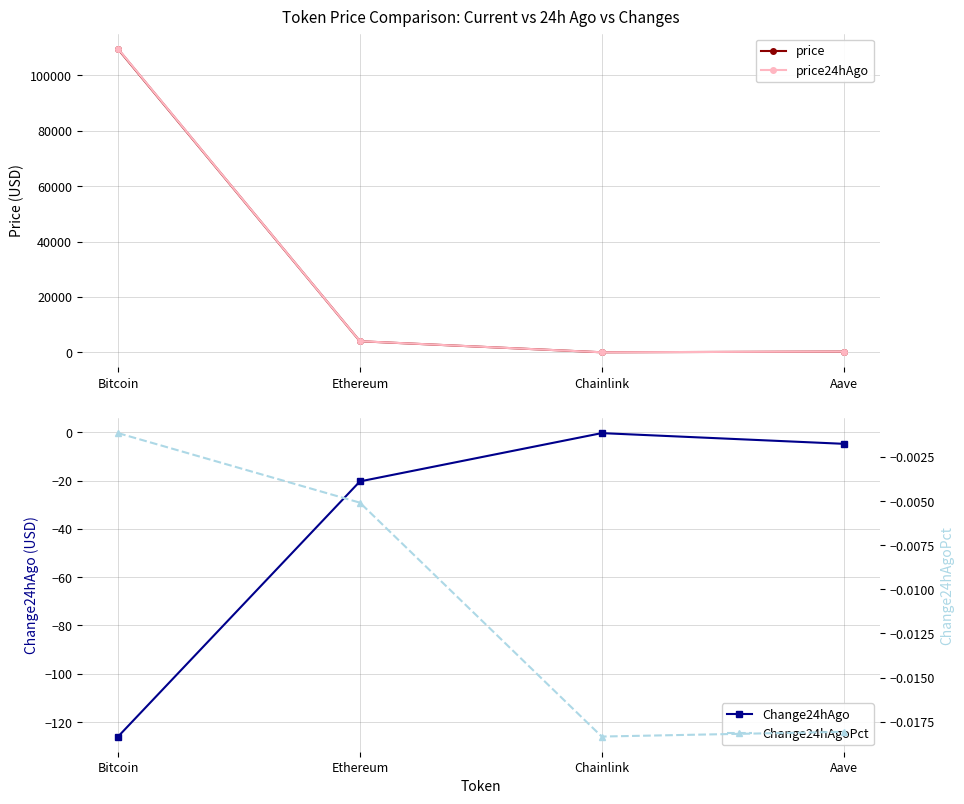

What is the maximum value for price24hAgo?

109599.0